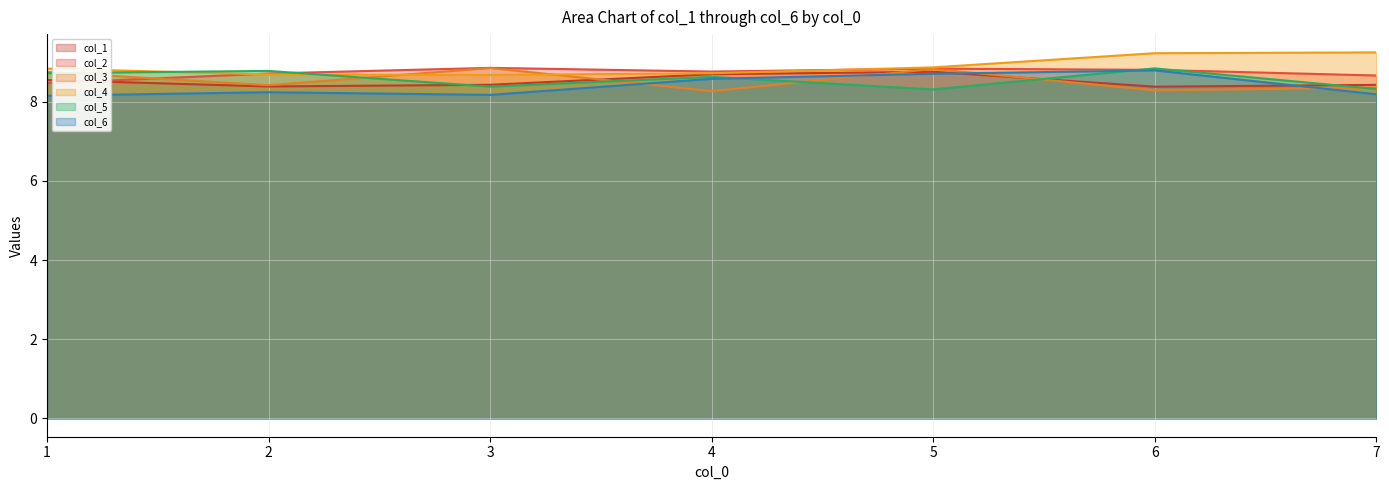

Which has a higher value, 2 or 6?

2